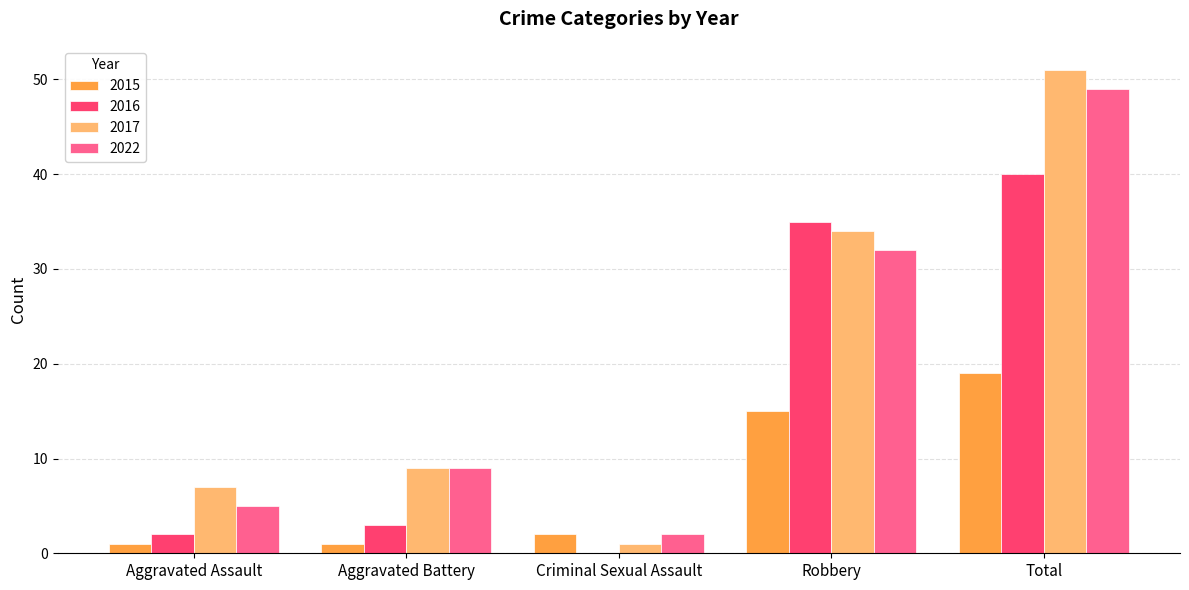

At which category is the sum across all series the highest?

Total